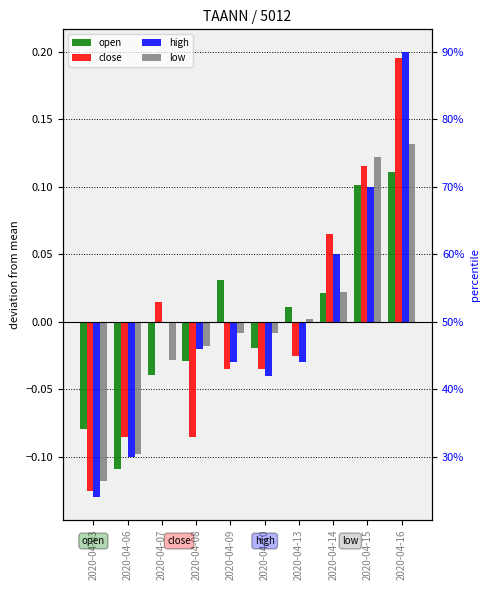

Rank the series at 2020-04-03 from highest to lowest value.

open, low, close, high